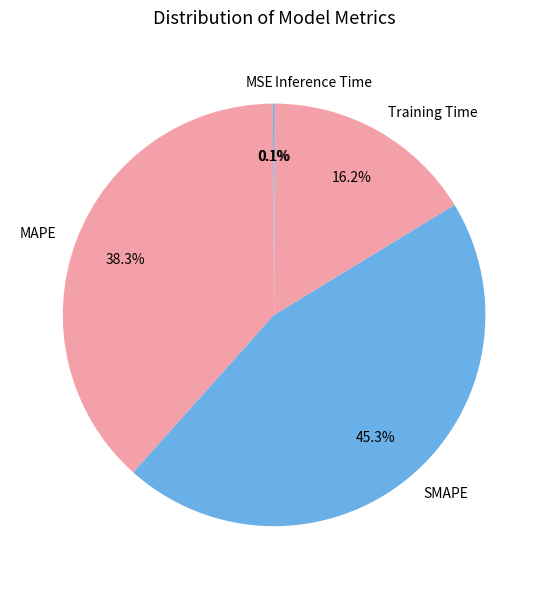

What percentage is NOT represented by SMAPE?

54.7%